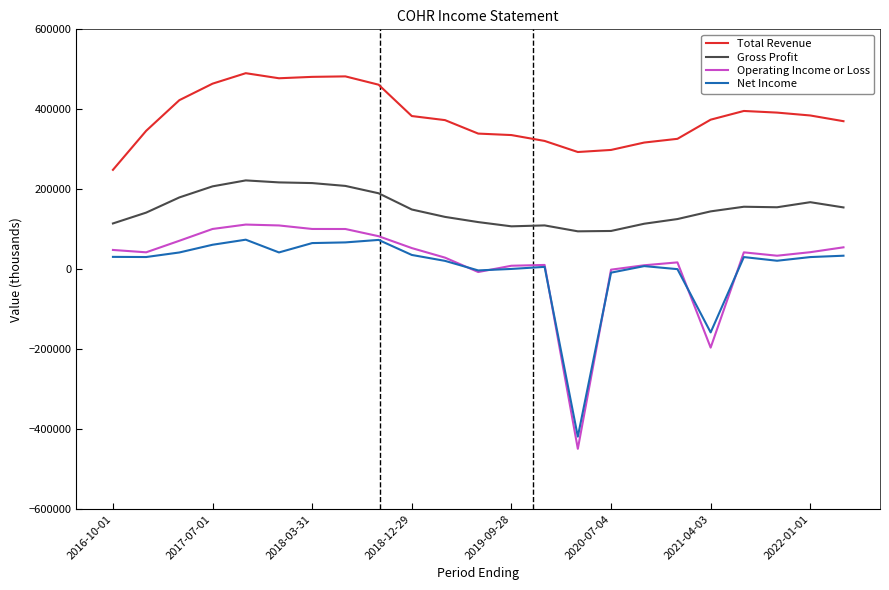

True or false: Gross Profit and Net Income intersect in this chart.

False